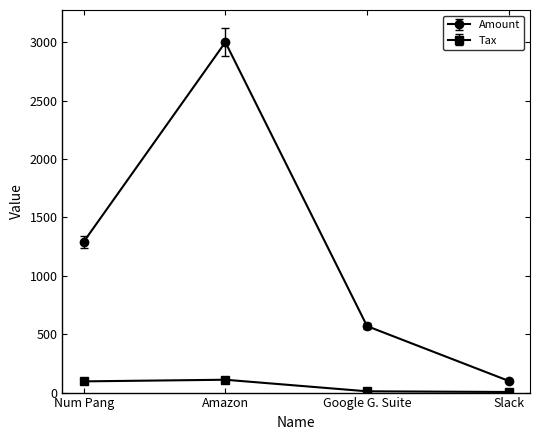

What is the difference between the Tax values at Slack and Amazon?

104.9